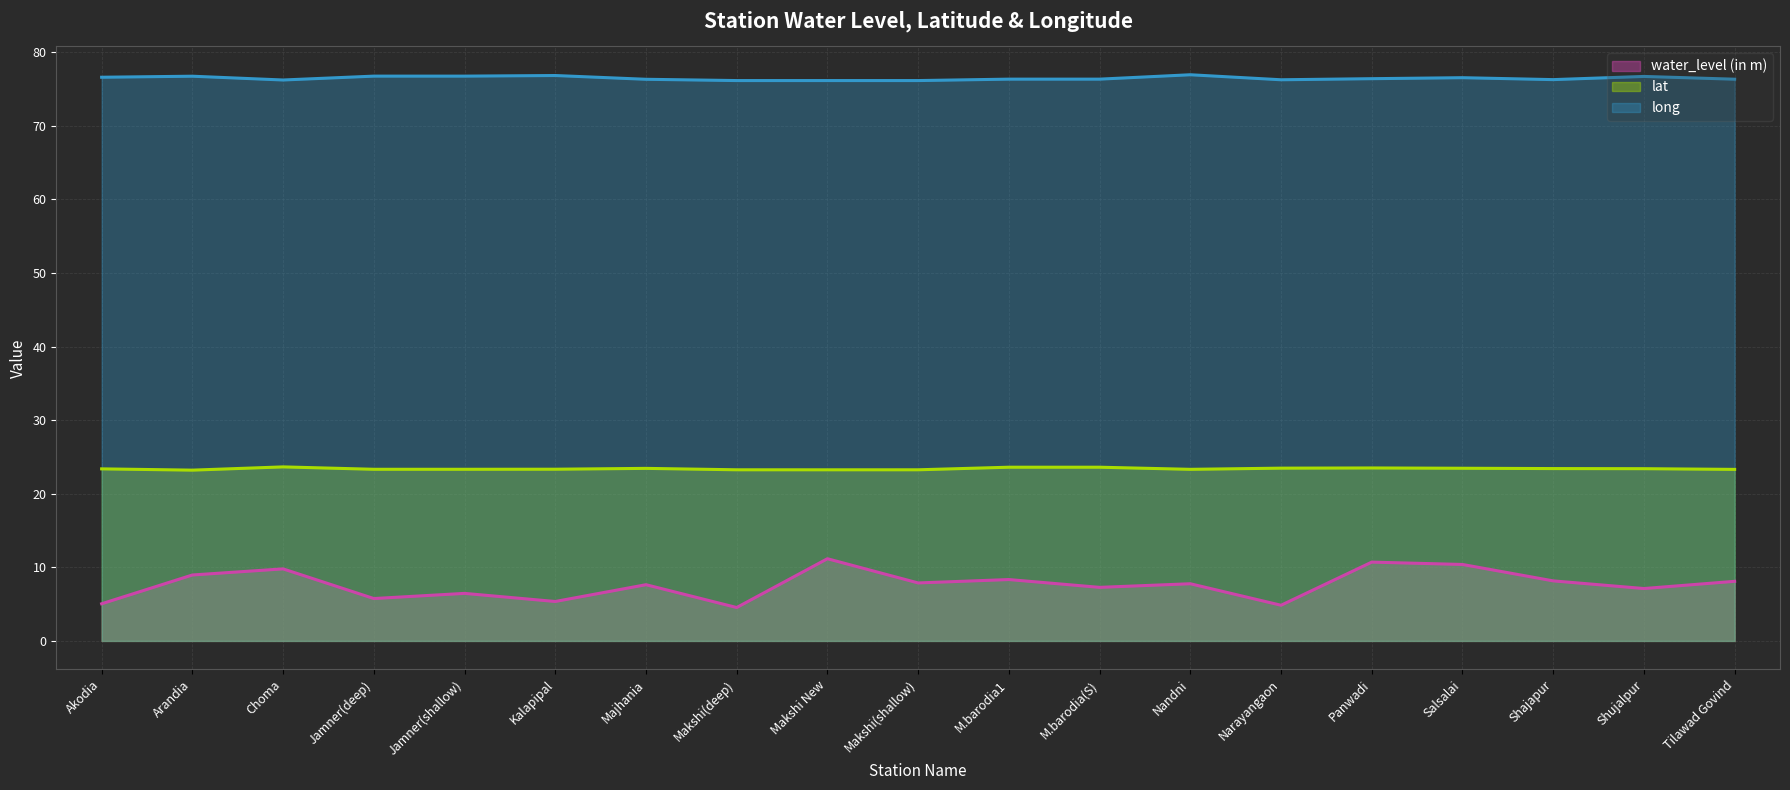

True or false: long and water_level (in m) intersect in this chart.

False